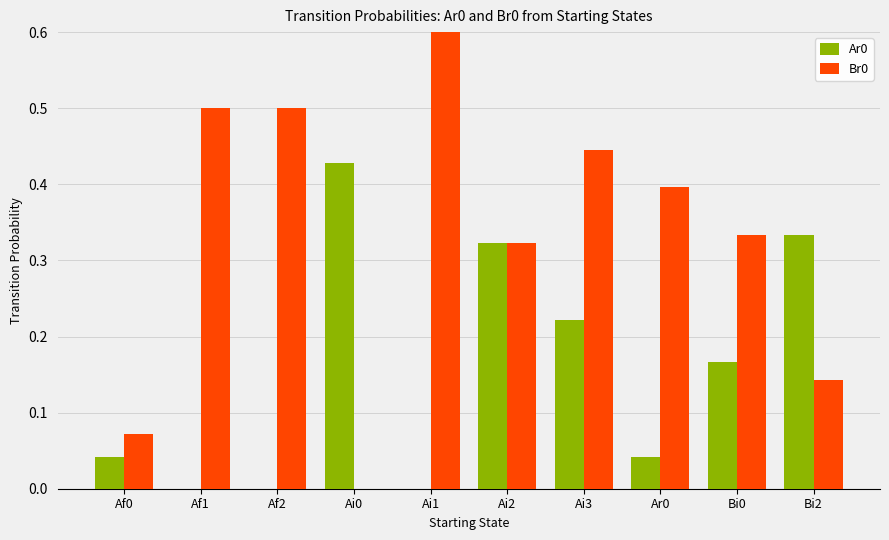

Which has a higher value, Ai2 or Bi0?

Ai2